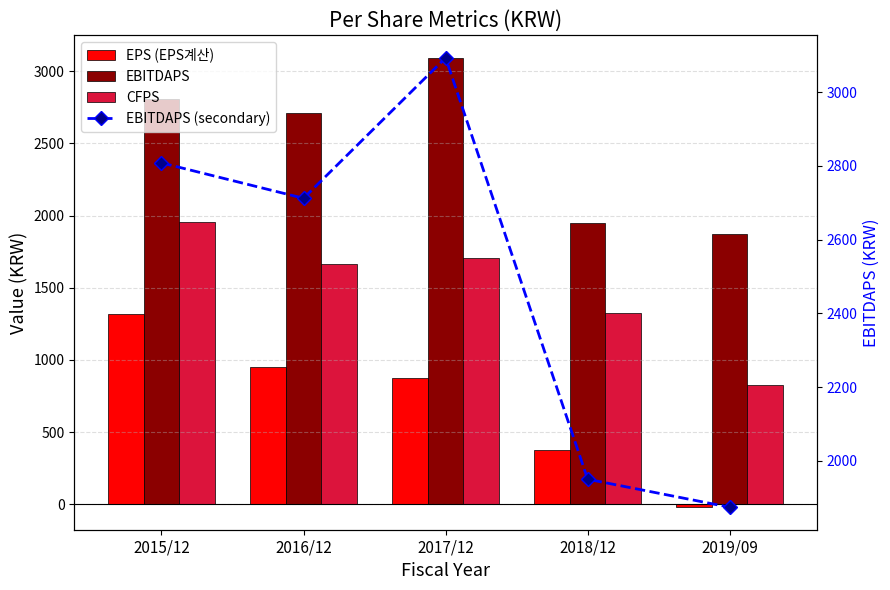

What is the difference between the second highest and minimum values in the EBITDAPS series?

934